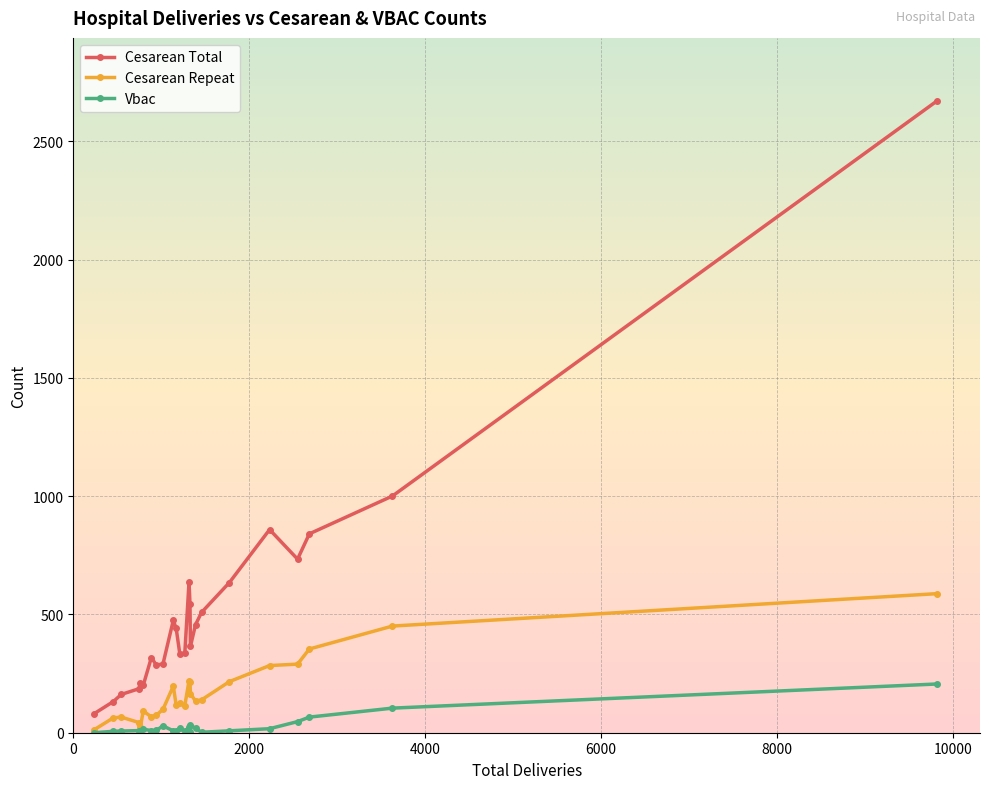

True or false: Cesarean Total and Cesarean Repeat intersect in this chart.

False